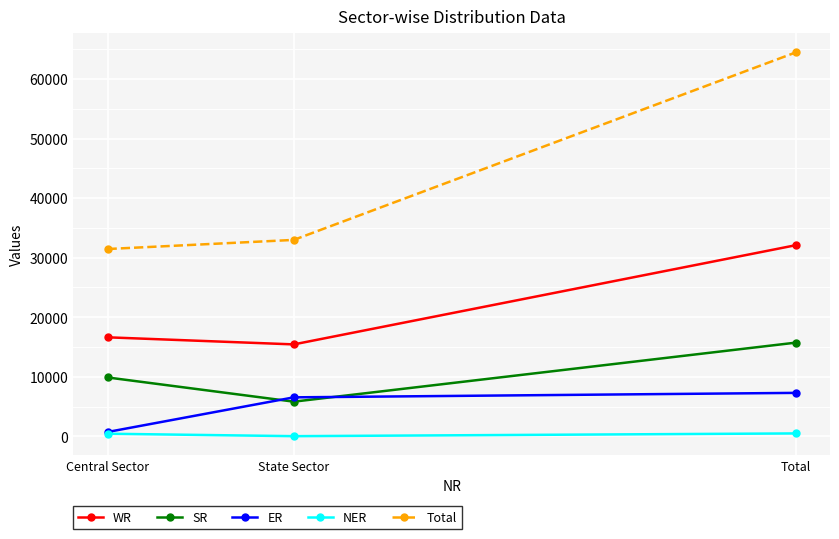

Is it true that Total equals 31456 at Central Sector?

True